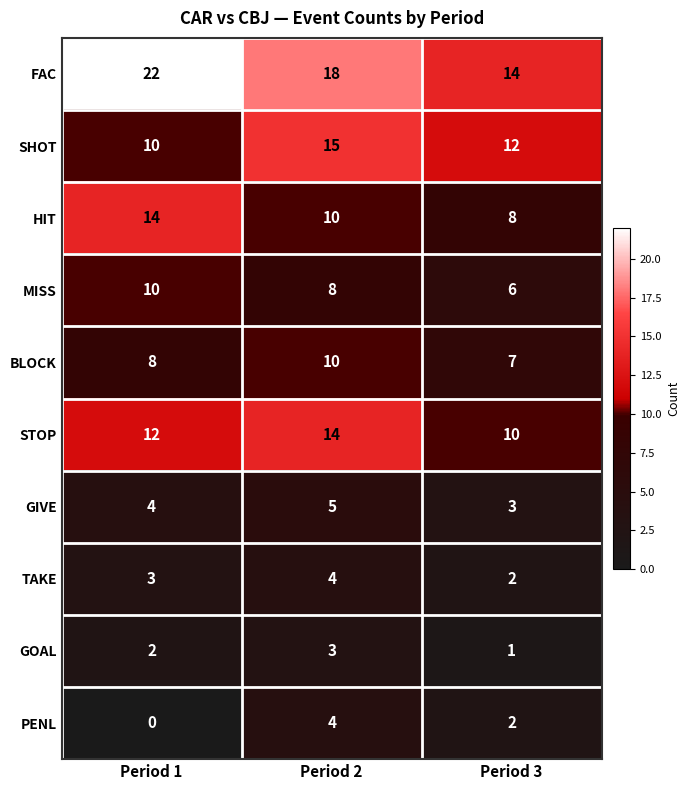

What is the average value of the HIT series?

11